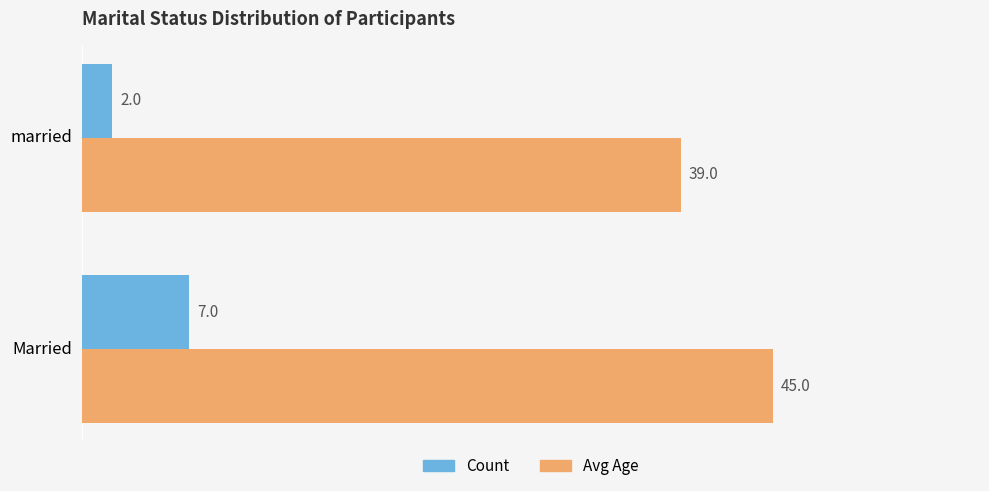

The Count series shows 7 at Married. True or false?

True